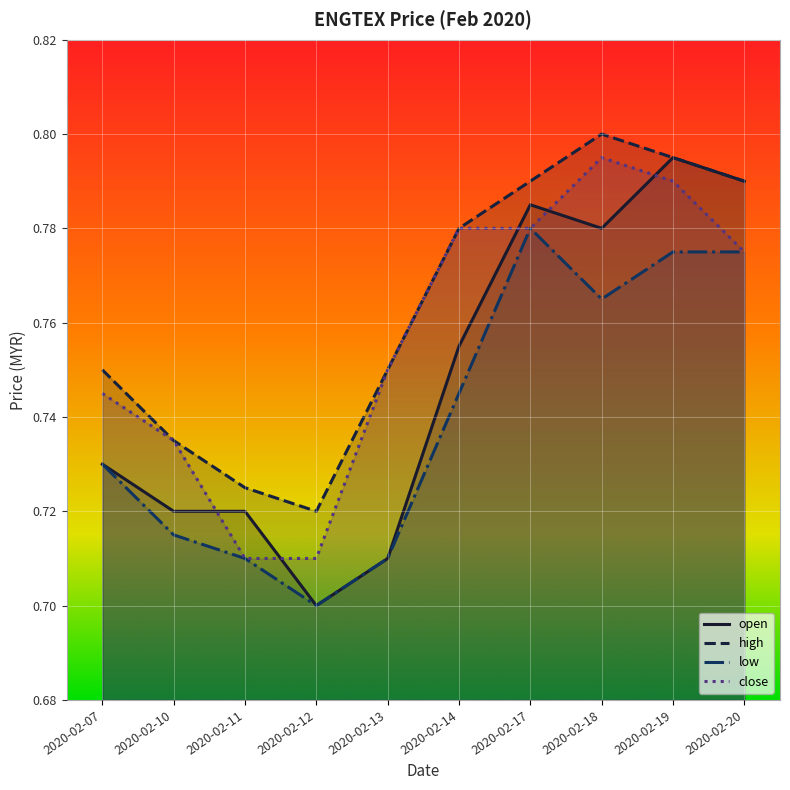

Does the chart display data point markers on the line(s)?

No